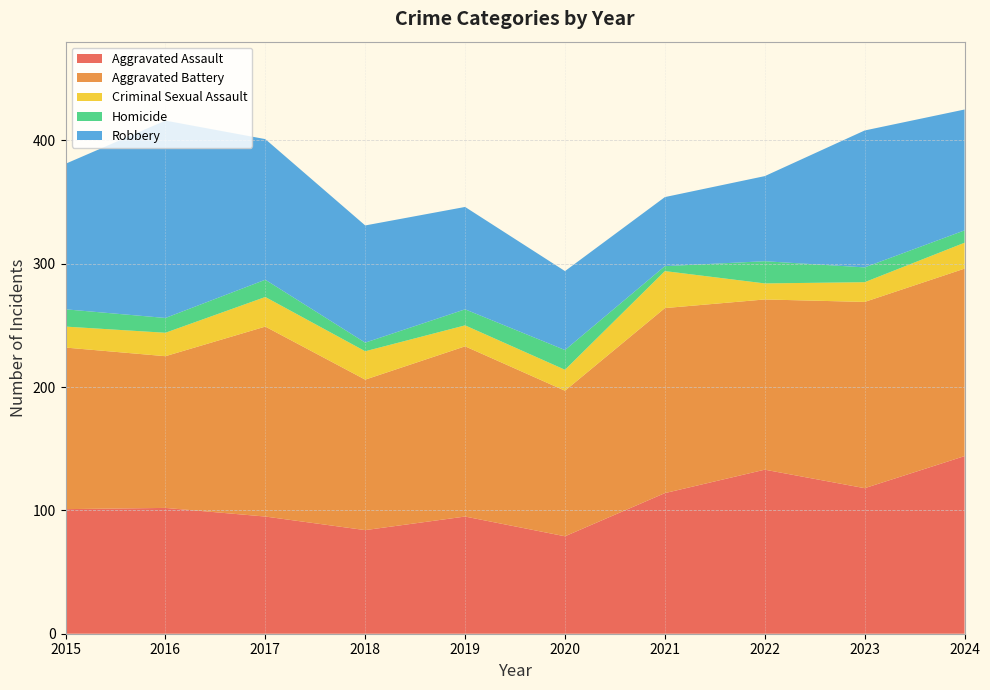

Reading left to right, transcribe all the data shown in this chart.

Aggravated Assault: 101	102	95	84	95	79	114	133	118	144
Aggravated Battery: 131	123	154	122	138	118	150	138	151	152
Criminal Sexual Assault: 17	19	24	23	17	17	30	13	16	21
Homicide: 14	12	14	7	13	16	4	18	12	10
Robbery: 118	160	114	95	83	64	56	69	111	98